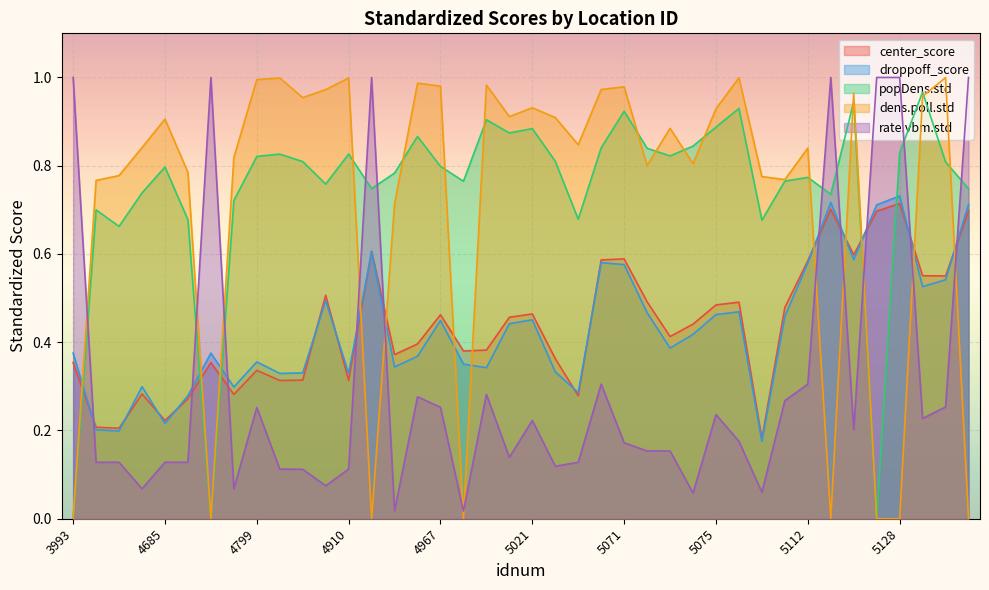

Read the droppoff_score value at 5073.

0.4